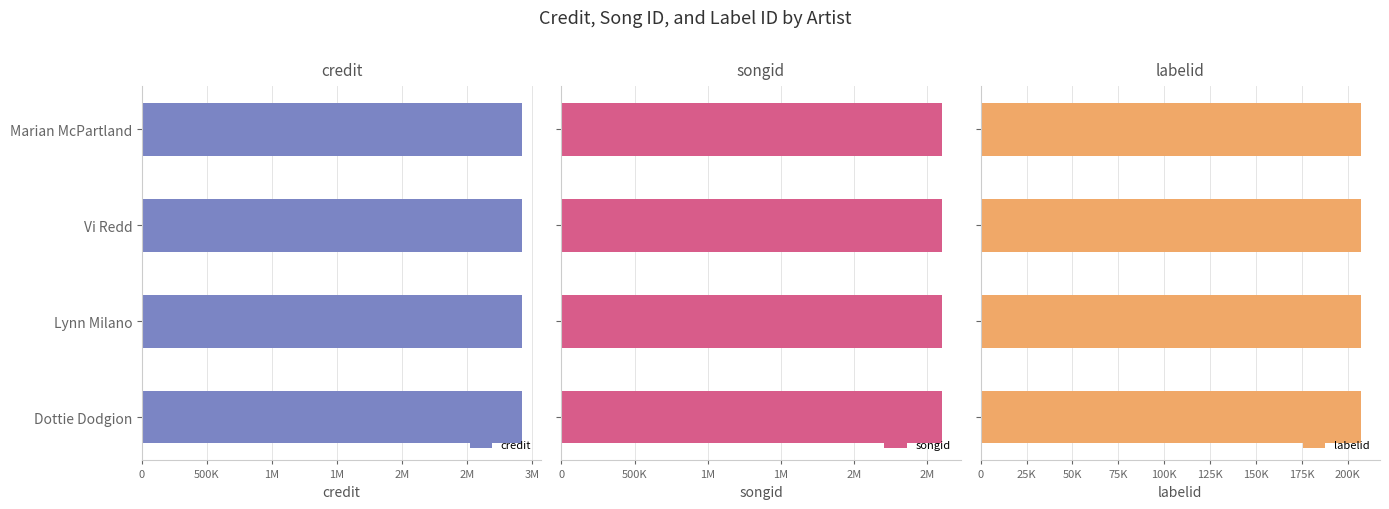

What is the smallest value displayed?

207209